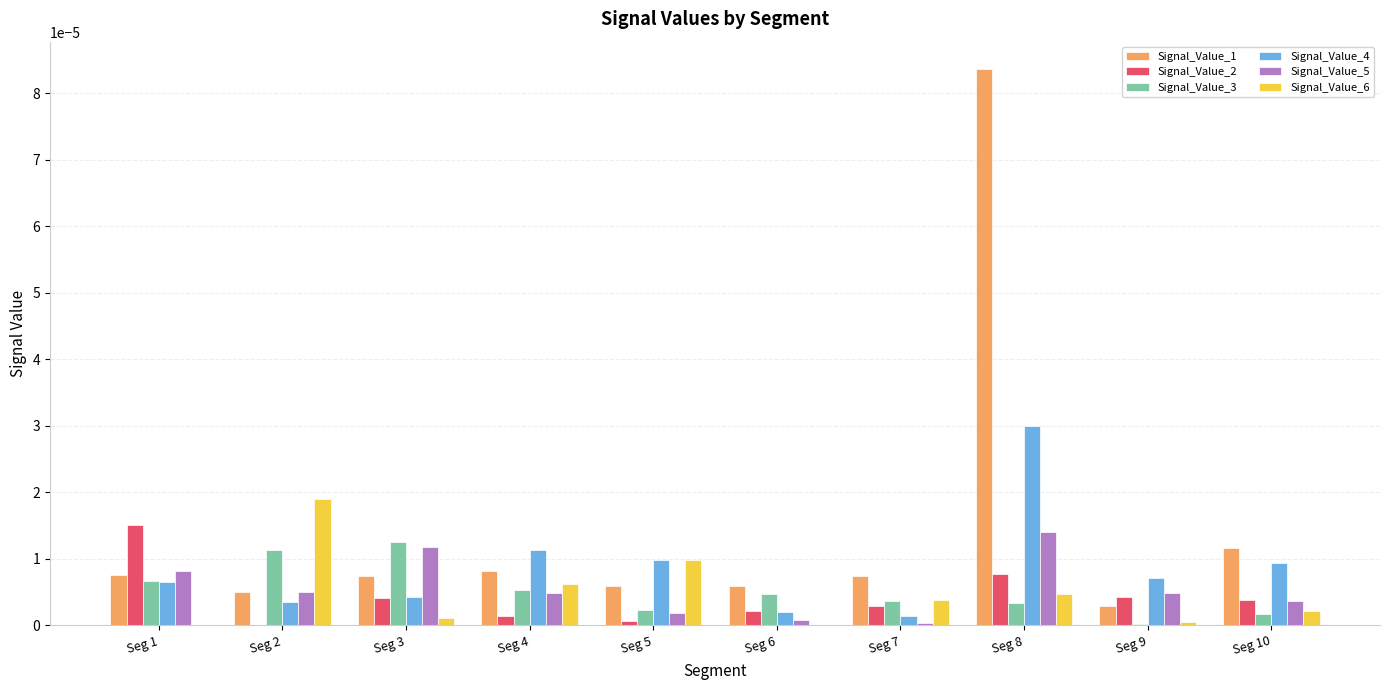

Which series has the largest total across all categories?

Signal_Value_1